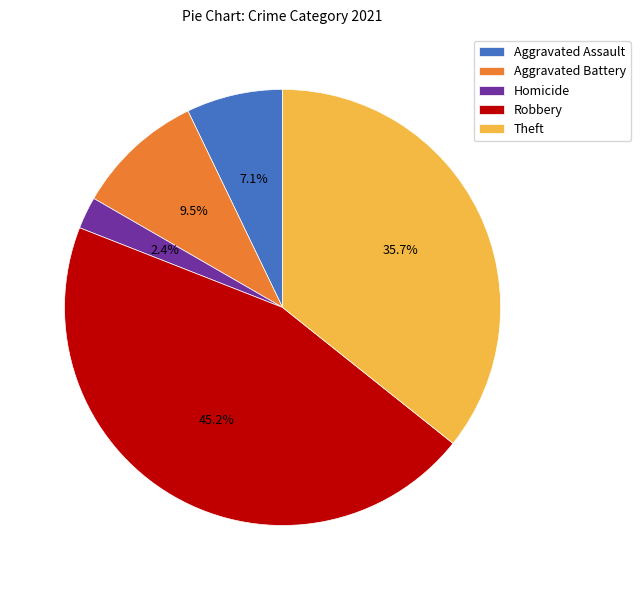

What is the largest slice in the pie chart?

Robbery